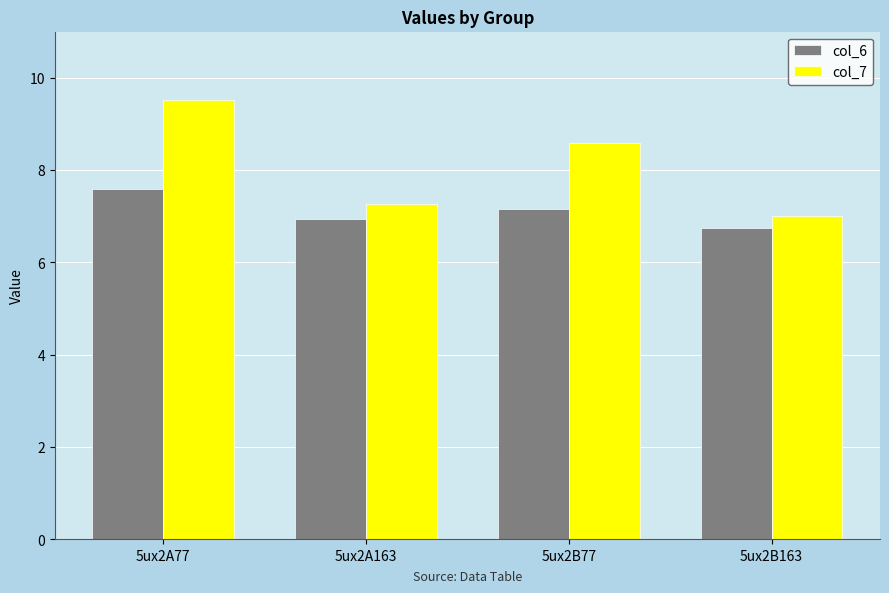

How many bars are there in each group?

2